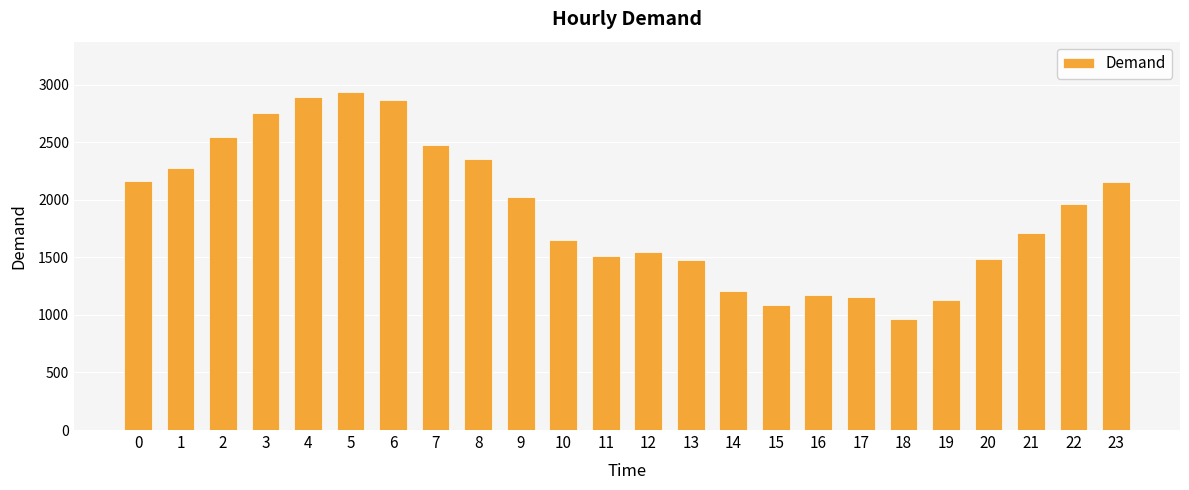

What is the average value?

1897